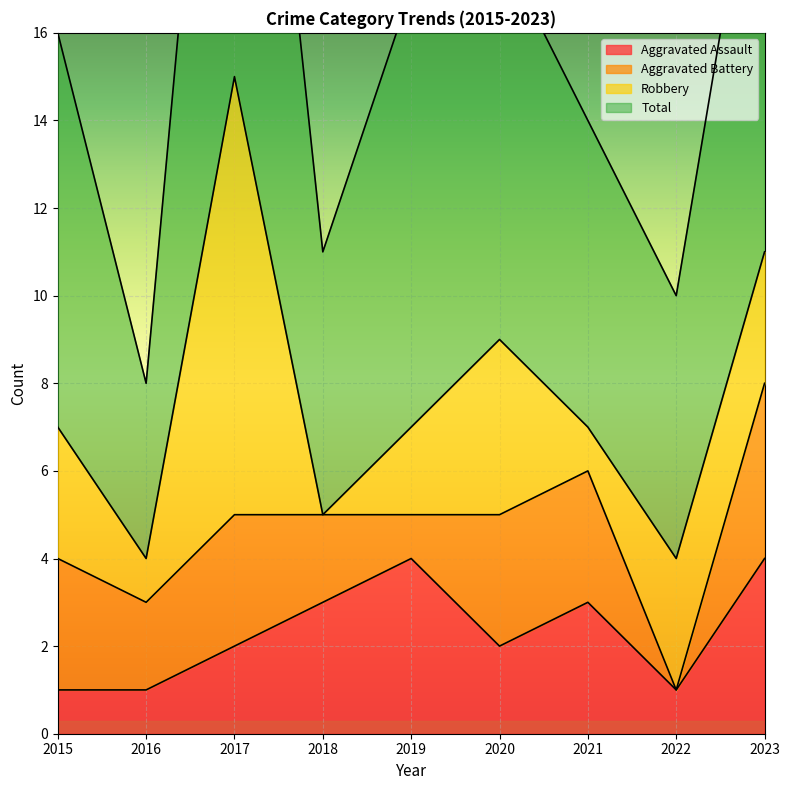

Is it true that Aggravated Assault equals 3 at 2021?

True